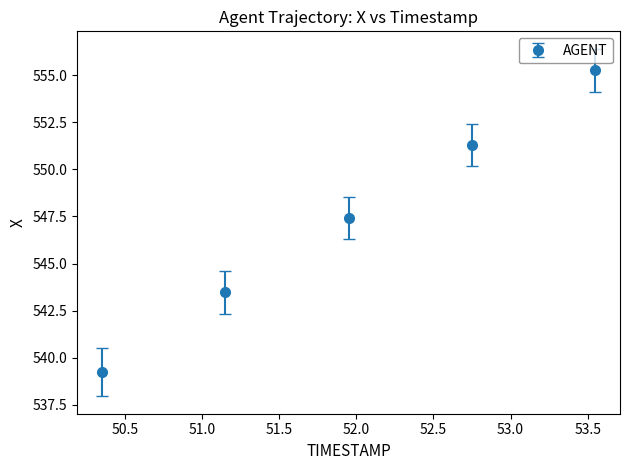

True or false: there are more than 1 points higher than both neighbors.

False